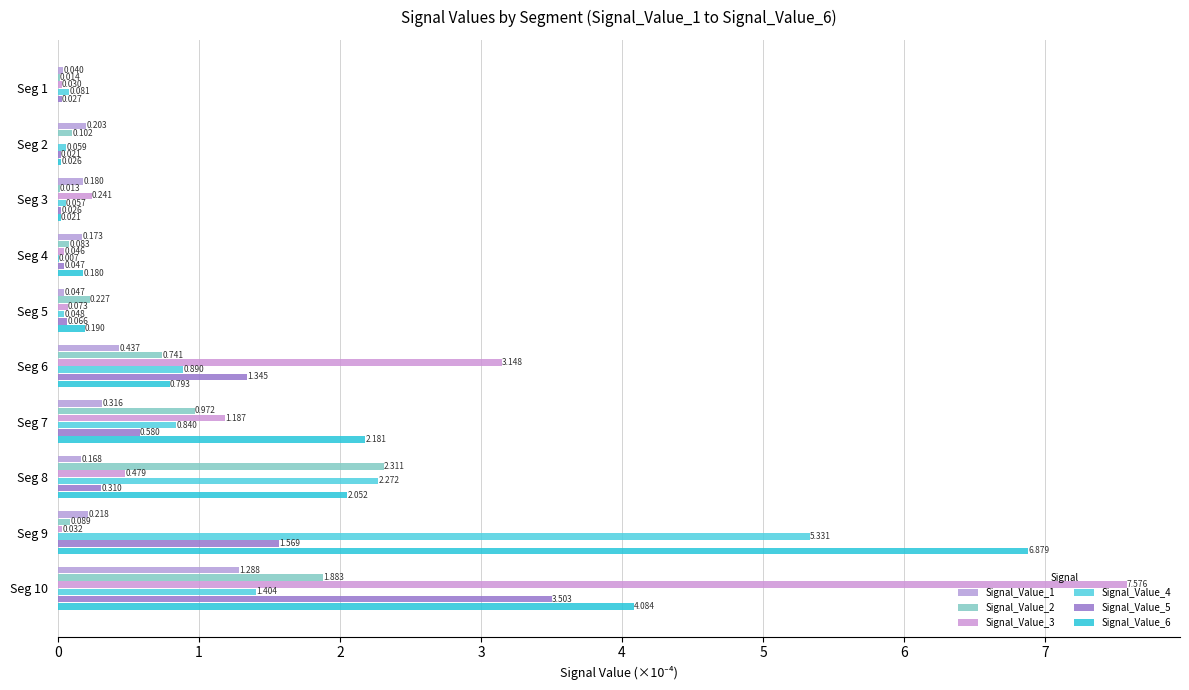

Which series has the widest spread of values?

Signal_Value_3